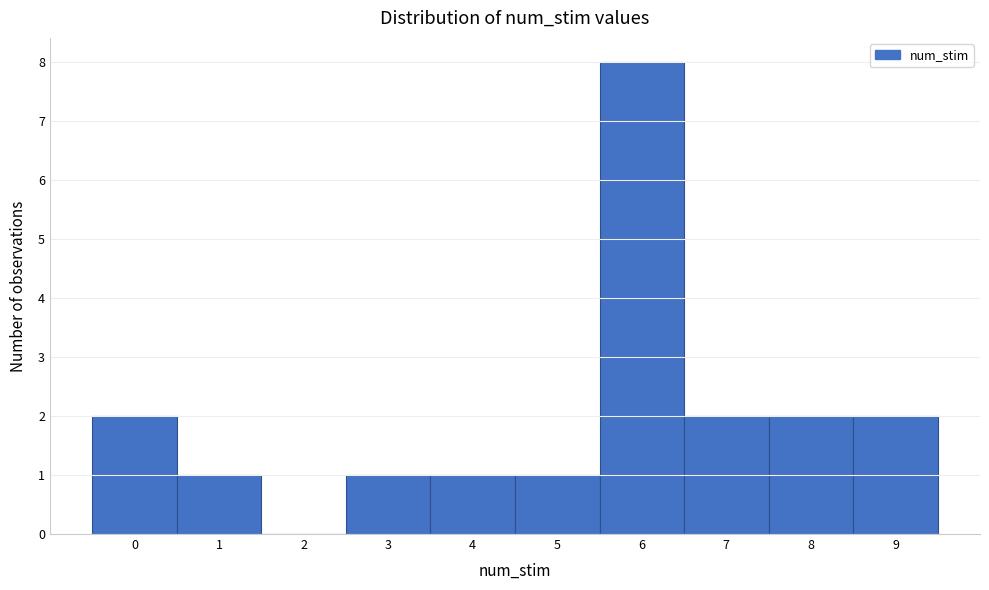

Reading right to left, list all the values displayed in this chart.

9=2	8=2	7=2	6=8	5=1	4=1	3=1	2=0	1=1	0=2